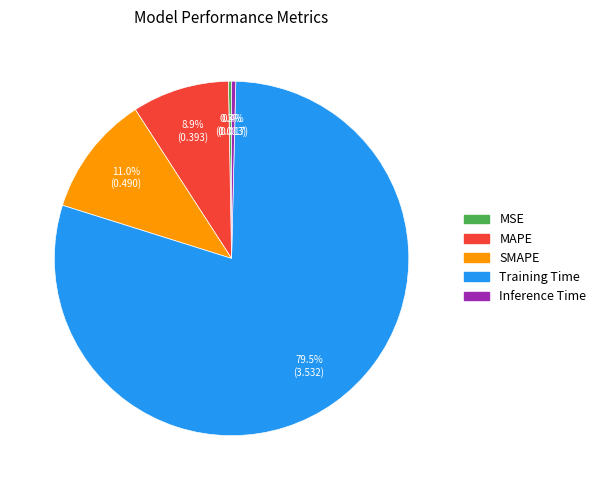

Which has a higher value, MSE or SMAPE?

SMAPE